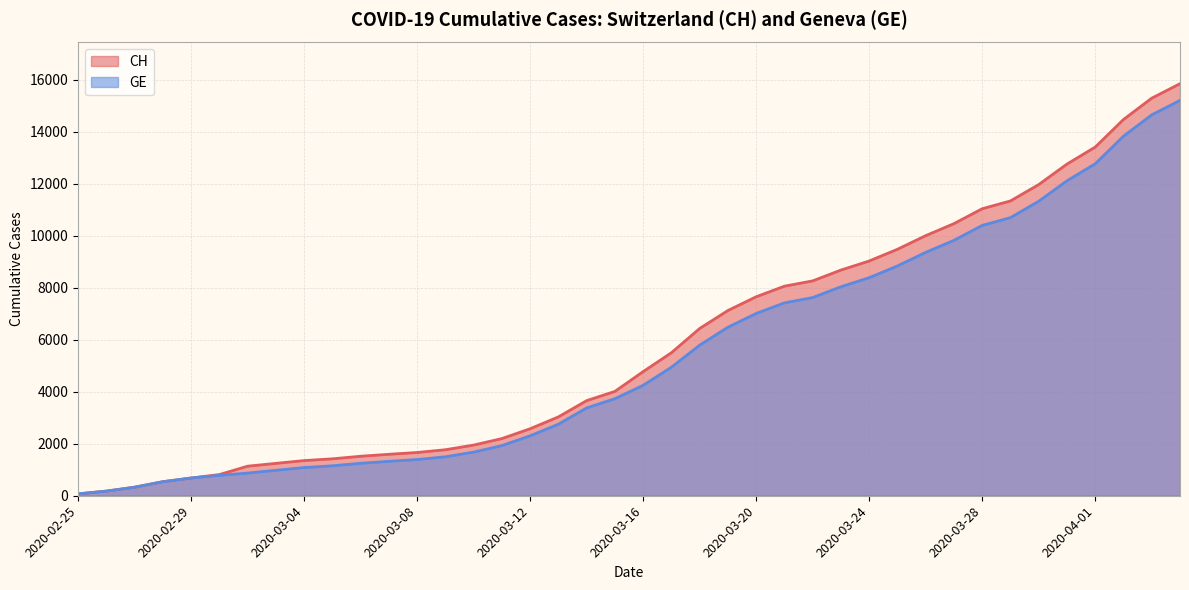

What is the value of the CH point at the 14th from the left?

1770